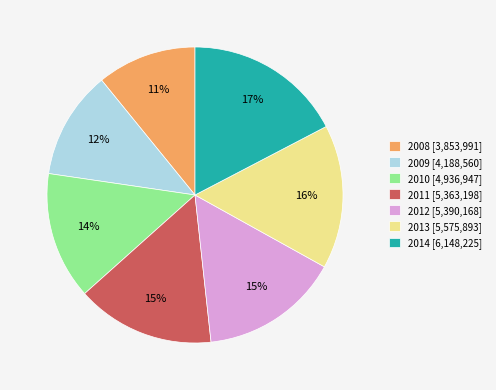

Is it true that 2010 is 29% of the pie?

False